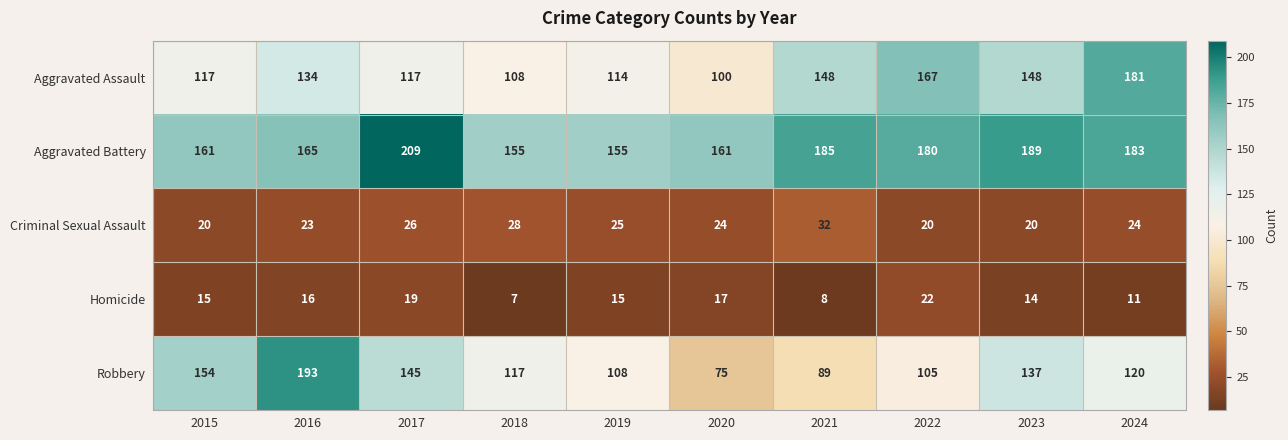

Which series has the widest spread of values?

Robbery